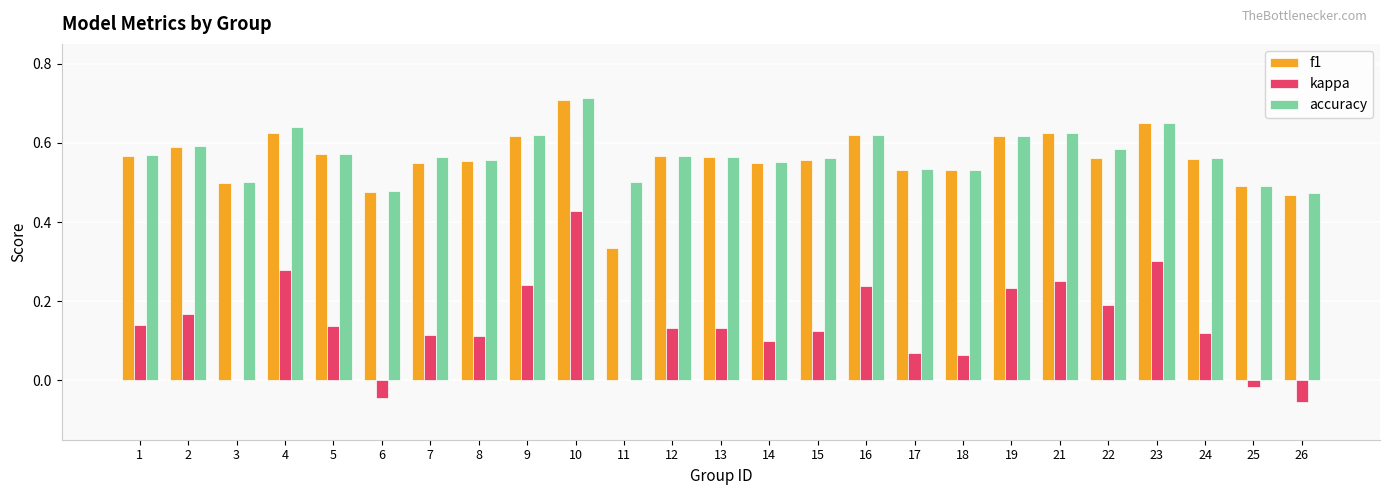

At which category is the sum across all series the highest?

10